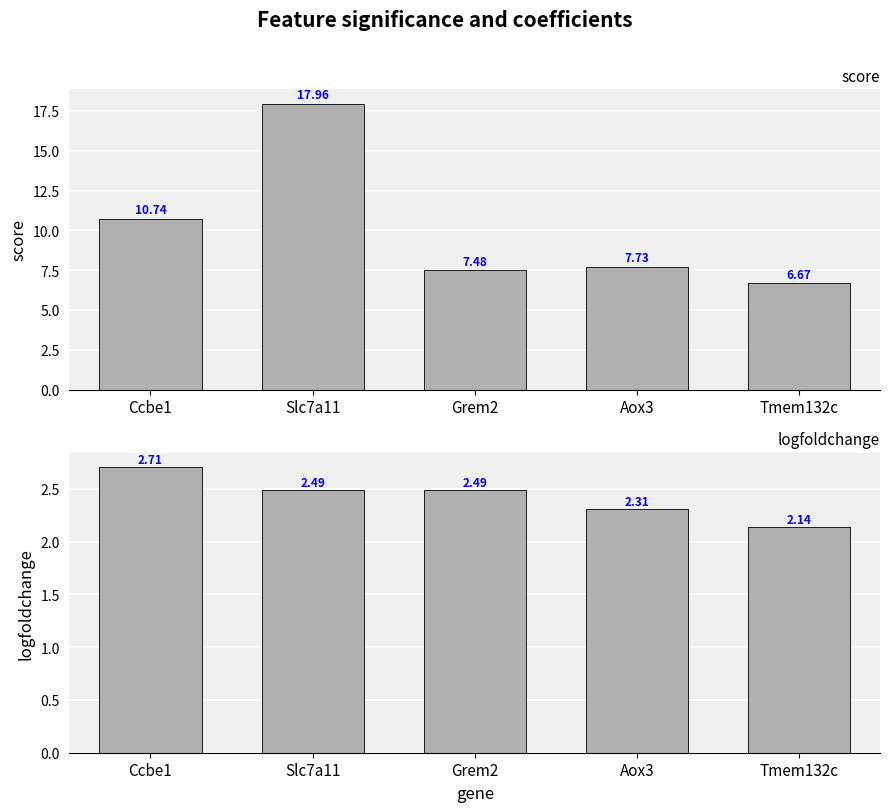

Rank the series by their average value, from highest to lowest.

score, logfoldchange